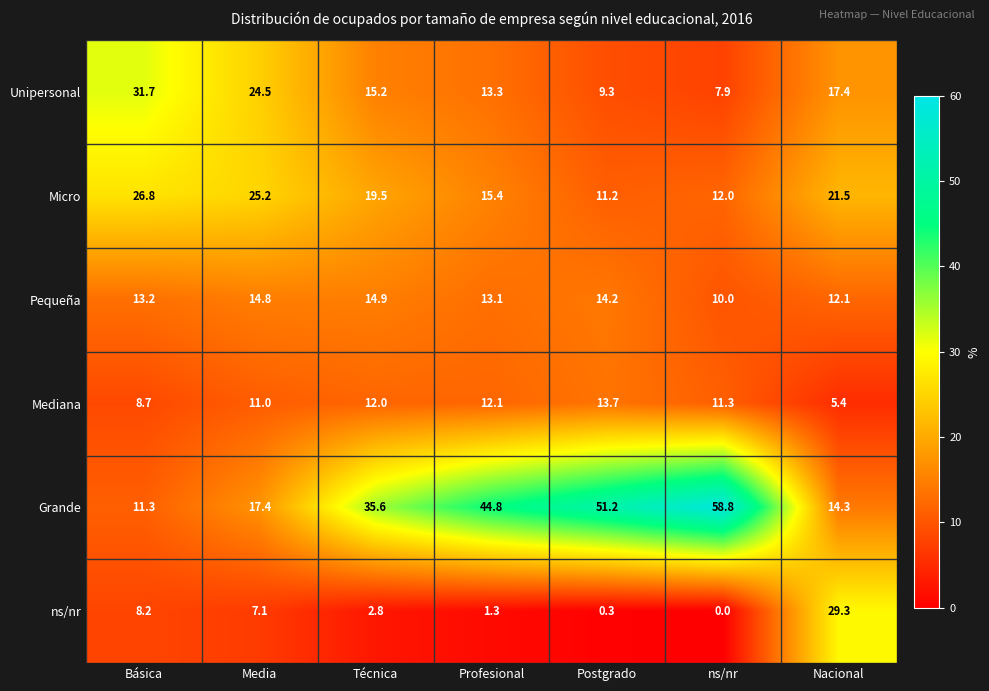

What is the difference between the maximum and second lowest values in the Micro series?

14.8